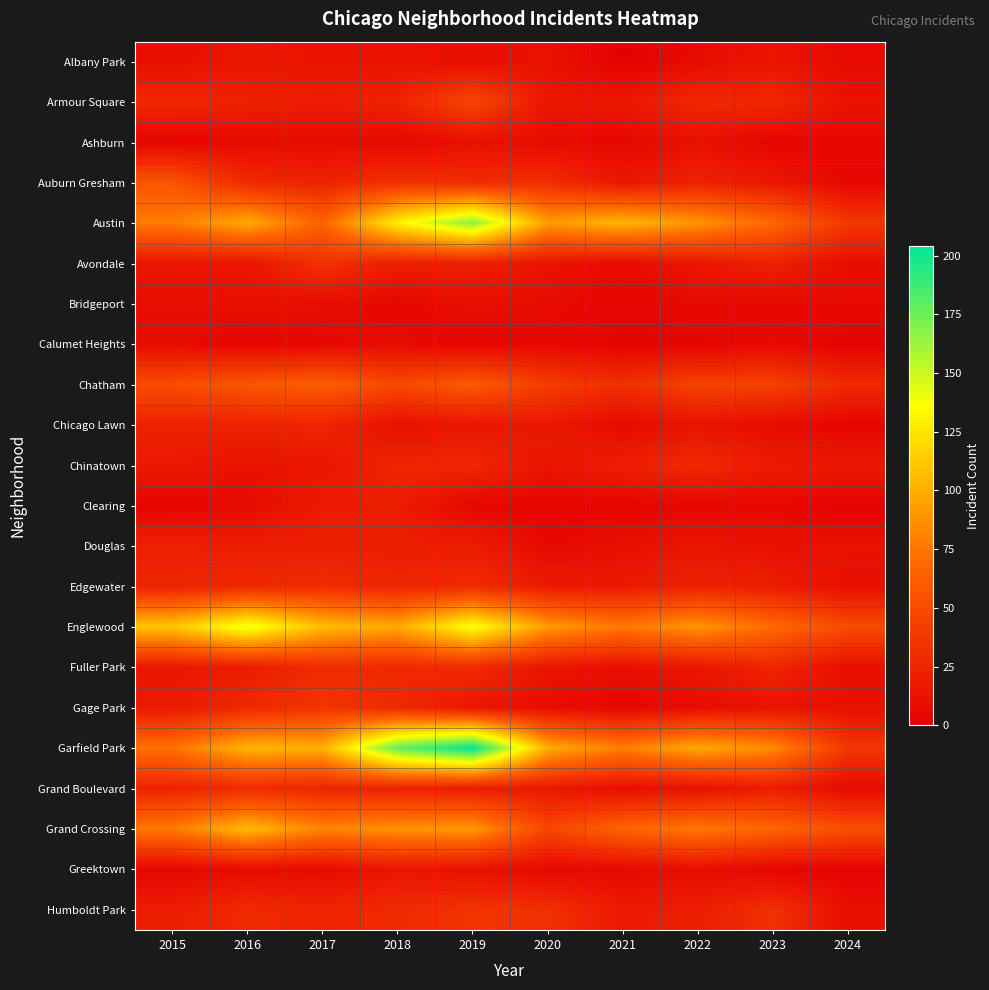

Reading right to left, list all the values displayed in this chart.

Albany Park: 2024=7	2023=14	2022=8	2021=1	2020=12	2019=10	2018=13	2017=13	2016=15	2015=10
Armour Square: 2024=12	2023=27	2022=27	2021=16	2020=15	2019=47	2018=23	2017=20	2016=22	2015=27
Ashburn: 2024=6	2023=4	2022=11	2021=5	2020=8	2019=11	2018=6	2017=8	2016=7	2015=4
Auburn Gresham: 2024=5	2023=16	2022=23	2021=15	2020=30	2019=29	2018=33	2017=23	2016=28	2015=56
Austin: 2024=37	2023=68	2022=89	2021=104	2020=92	2019=167	2018=130	2017=65	2016=99	2015=78
Avondale: 2024=9	2023=22	2022=15	2021=8	2020=13	2019=21	2018=21	2017=33	2016=14	2015=15
Bridgeport: 2024=7	2023=6	2022=7	2021=4	2020=8	2019=10	2018=5	2017=9	2016=11	2015=9
Calumet Heights: 2024=2	2023=7	2022=3	2021=3	2020=6	2019=3	2018=8	2017=6	2016=4	2015=8
Chatham: 2024=27	2023=43	2022=44	2021=31	2020=40	2019=60	2018=48	2017=62	2016=57	2015=51
Chicago Lawn: 2024=4	2023=8	2022=13	2021=7	2020=17	2019=15	2018=11	2017=25	2016=23	2015=23
Chinatown: 2024=16	2023=18	2022=28	2021=21	2020=14	2019=26	2018=25	2017=15	2016=12	2015=17
Clearing: 2024=2	2023=6	2022=5	2021=4	2020=4	2019=5	2018=19	2017=18	2016=7	2015=4
Douglas: 2024=12	2023=11	2022=14	2021=10	2020=6	2019=19	2018=20	2017=21	2016=20	2015=22
Edgewater: 2024=10	2023=20	2022=23	2021=18	2020=18	2019=29	2018=25	2017=30	2016=27	2015=24
Englewood: 2024=50	2023=69	2022=90	2021=76	2020=92	2019=138	2018=98	2017=107	2016=142	2015=111
Fuller Park: 2024=10	2023=25	2022=15	2021=10	2020=14	2019=29	2018=27	2017=29	2016=19	2015=16
Gage Park: 2024=11	2023=12	2022=9	2021=5	2020=9	2019=15	2018=28	2017=35	2016=27	2015=17
Garfield Park: 2024=36	2023=85	2022=98	2021=79	2020=100	2019=204	2018=178	2017=101	2016=103	2015=73
Grand Boulevard: 2024=7	2023=20	2022=11	2021=10	2020=16	2019=19	2018=22	2017=25	2016=29	2015=24
Grand Crossing: 2024=52	2023=67	2022=77	2021=66	2020=47	2019=91	2018=88	2017=82	2016=106	2015=77
Greektown: 2024=3	2023=4	2022=9	2021=6	2020=6	2019=11	2018=15	2017=7	2016=8	2015=4
Humboldt Park: 2024=10	2023=32	2022=20	2021=18	2020=32	2019=34	2018=28	2017=25	2016=28	2015=20